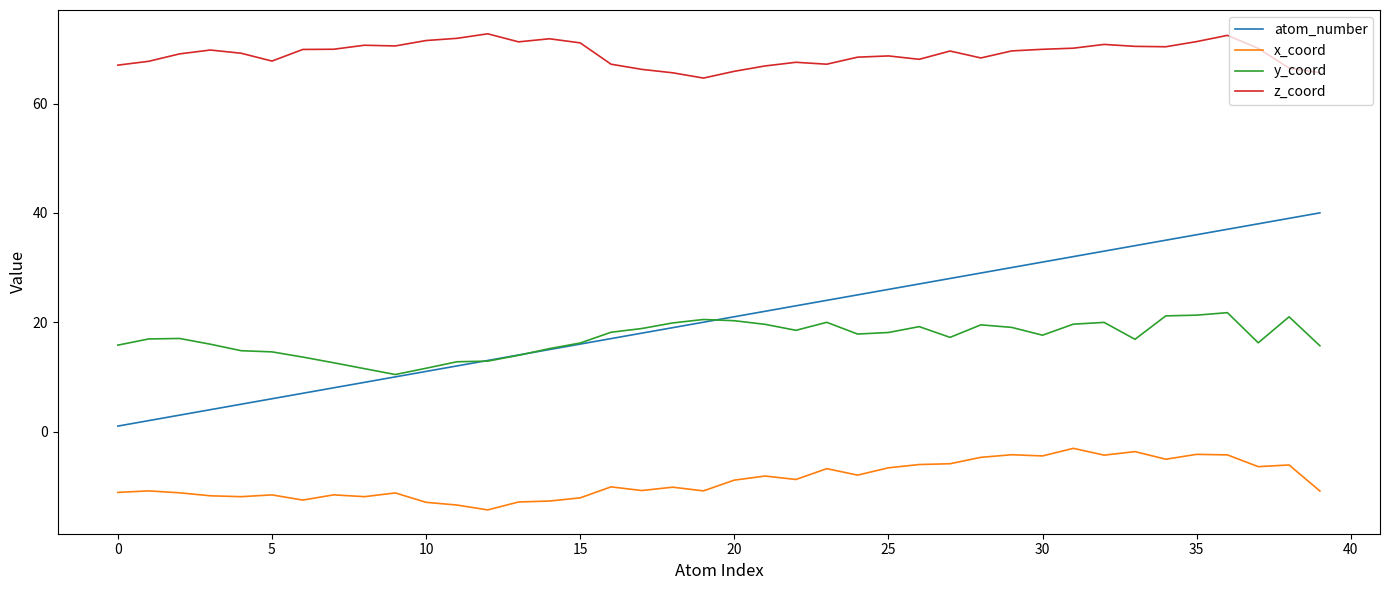

Which series has the widest spread of values?

atom_number